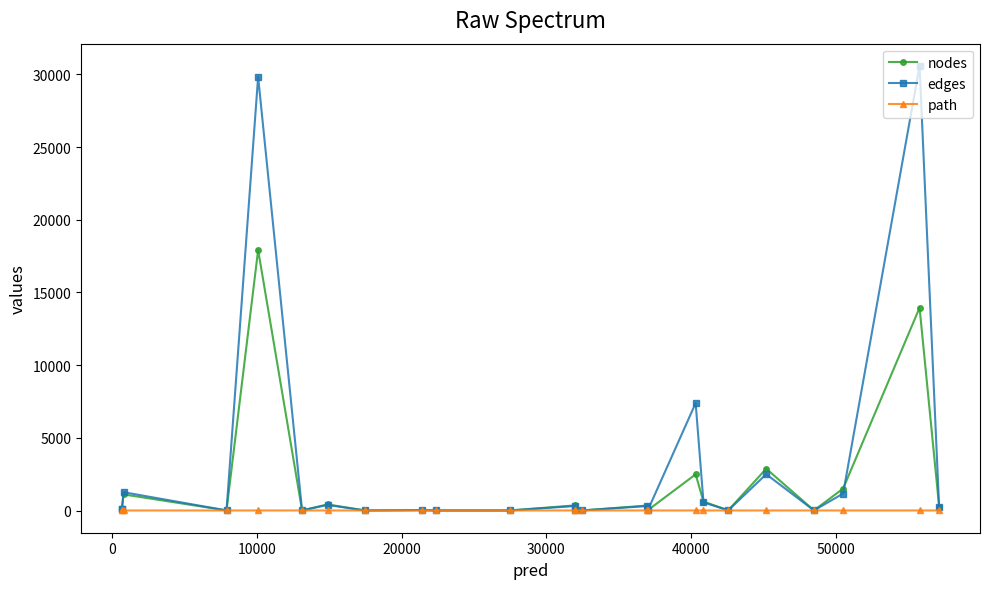

At how many categories does at least one series exceed 21023?

2